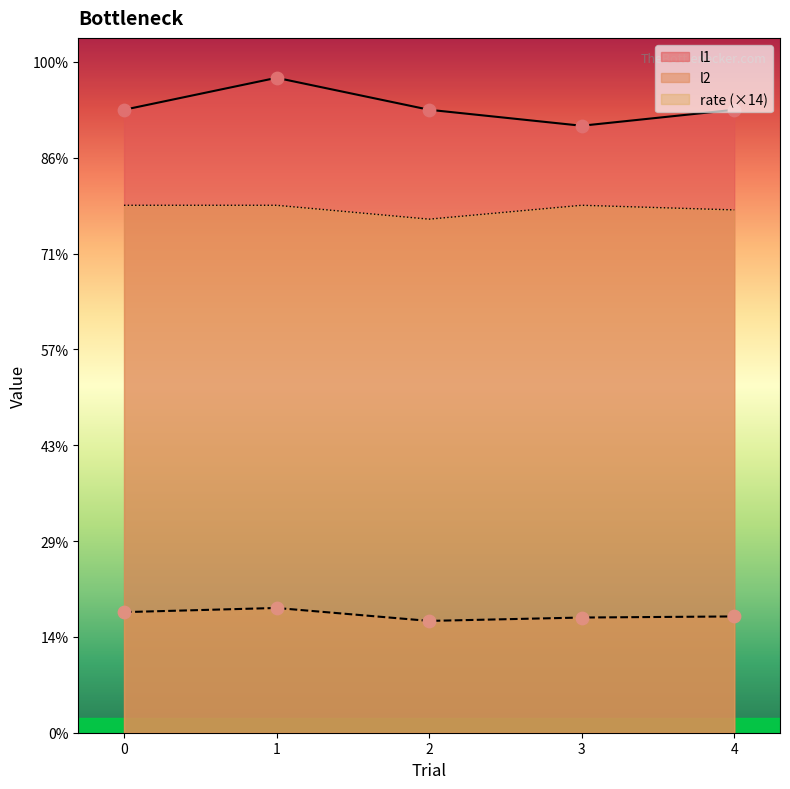

Is the value of l1 at 4 greater than the value of rate at 1?

Yes